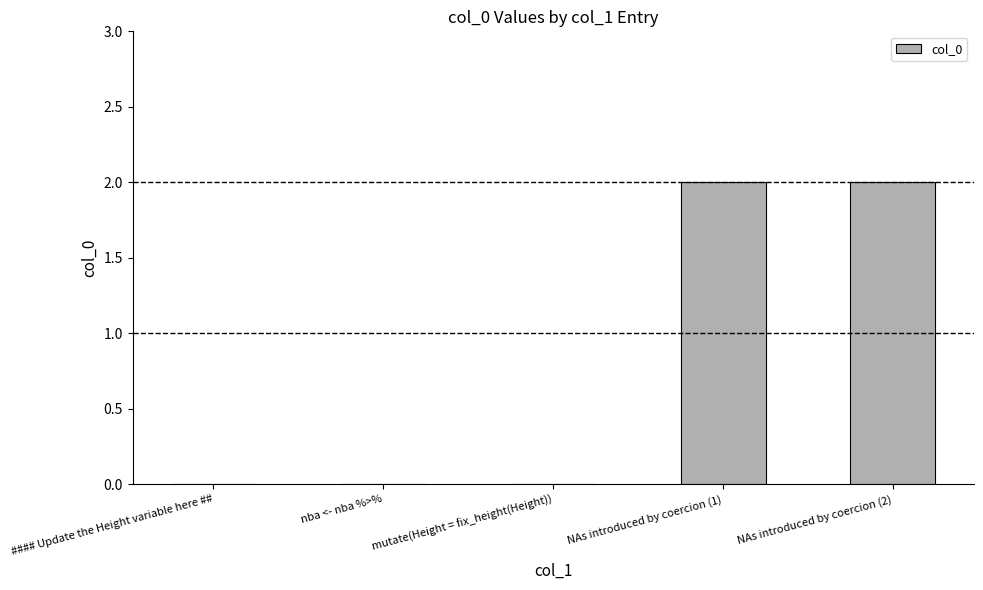

Reading left to right, extract all data points from this chart.

#### Update the Height variable here ##=0	nba <- nba %>%=0	  mutate(Height = fix_height(Height))=0	NAs introduced by coercion (1)=2	NAs introduced by coercion (2)=2